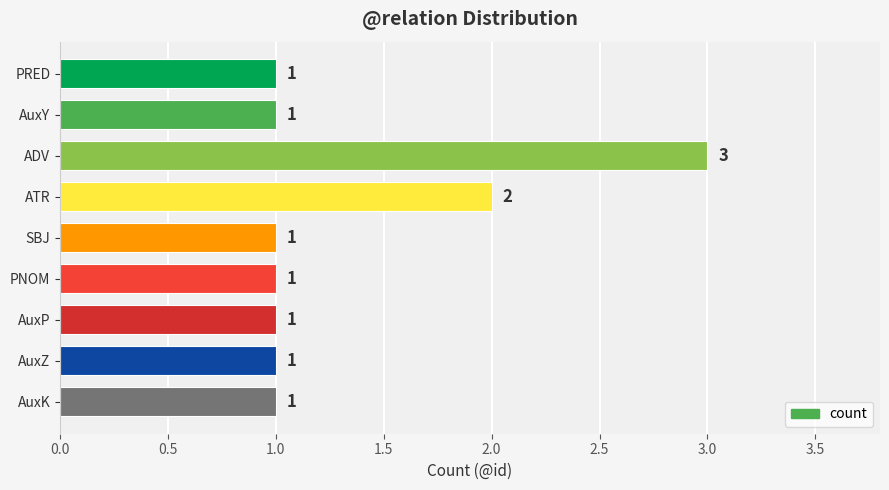

At which label is the value closest to 2?

ATR